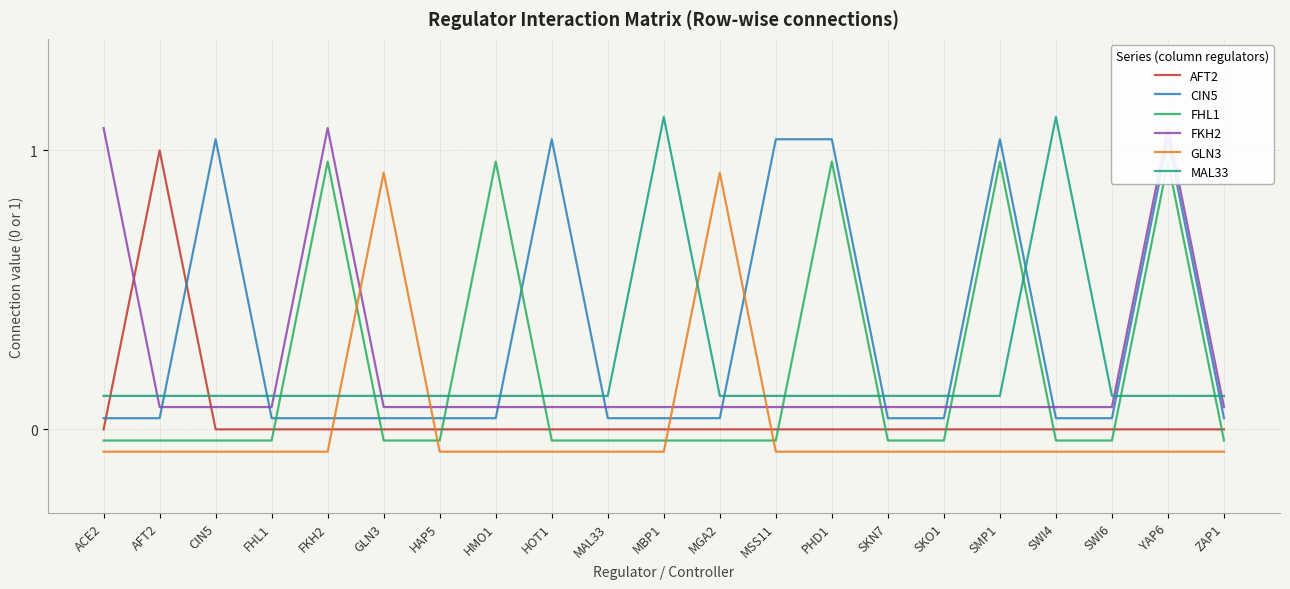

Reading right to left, transcribe all the data shown in this chart.

AFT2: 0.0	0.0	0.0	0.0	0.0	0.0	0.0	0.0	0.0	0.0	0.0	0.0	0.0	0.0	0.0	0.0	0.0	0.0	0.0	1.0	0.0
CIN5: 0.0	1.0	0.0	0.0	1.0	0.0	0.0	1.0	1.0	0.0	0.0	0.0	1.0	0.0	0.0	0.0	0.0	0.0	1.0	0.0	0.0
FHL1: -0.0	1.0	-0.0	-0.0	1.0	-0.0	-0.0	1.0	-0.0	-0.0	-0.0	-0.0	-0.0	1.0	-0.0	-0.0	1.0	-0.0	-0.0	-0.0	-0.0
FKH2: 0.1	1.1	0.1	0.1	0.1	0.1	0.1	0.1	0.1	0.1	0.1	0.1	0.1	0.1	0.1	0.1	1.1	0.1	0.1	0.1	1.1
GLN3: -0.1	-0.1	-0.1	-0.1	-0.1	-0.1	-0.1	-0.1	-0.1	0.9	-0.1	-0.1	-0.1	-0.1	-0.1	0.9	-0.1	-0.1	-0.1	-0.1	-0.1
MAL33: 0.1	0.1	0.1	1.1	0.1	0.1	0.1	0.1	0.1	0.1	1.1	0.1	0.1	0.1	0.1	0.1	0.1	0.1	0.1	0.1	0.1